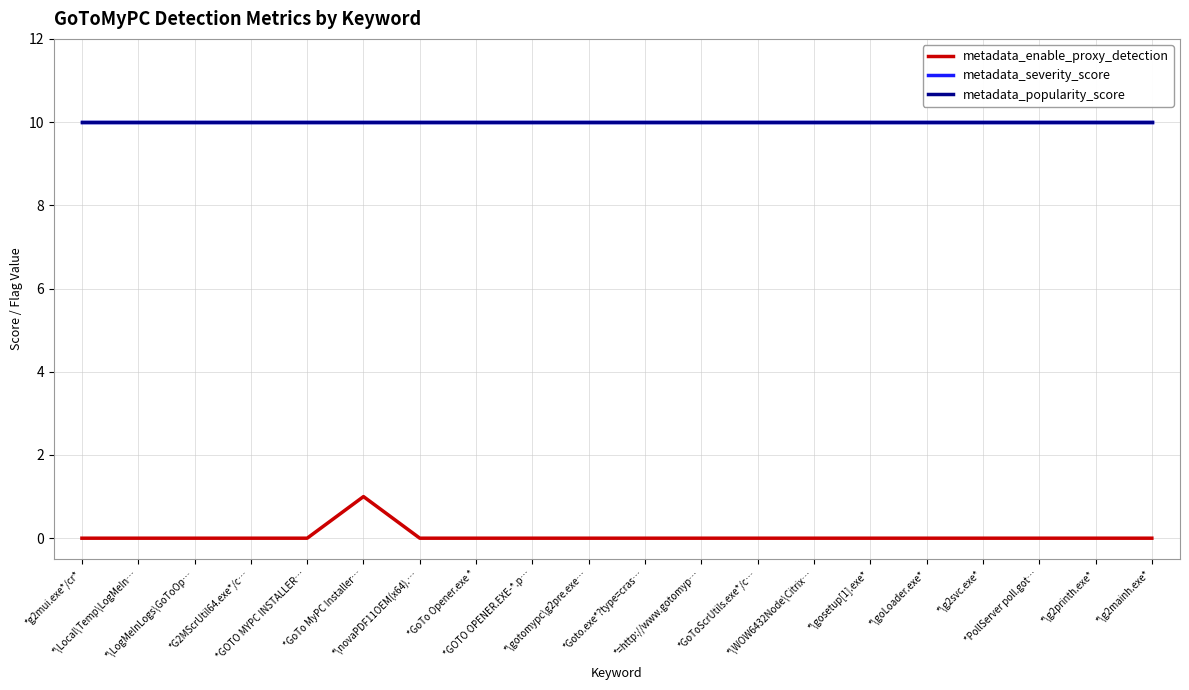

Does the chart display data point markers on the line(s)?

No